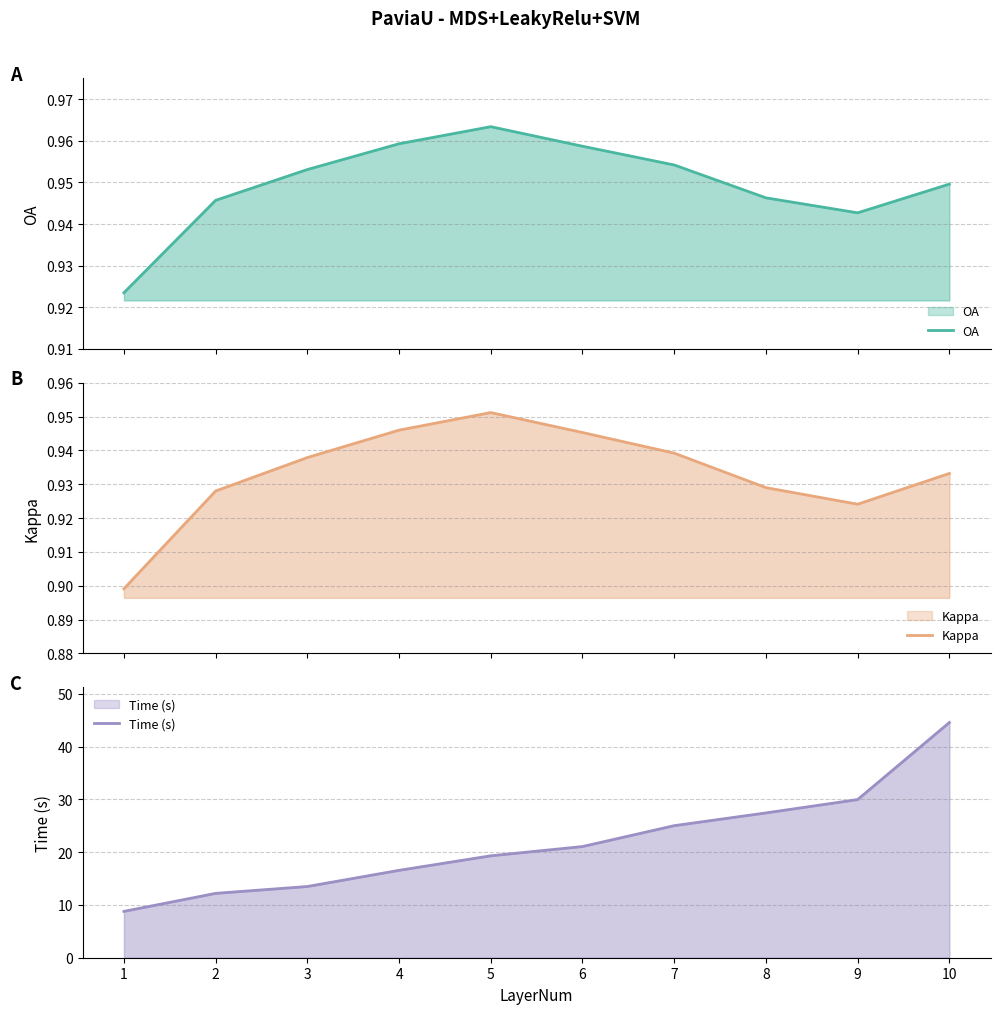

What is the sum of all Kappa values?

9.3